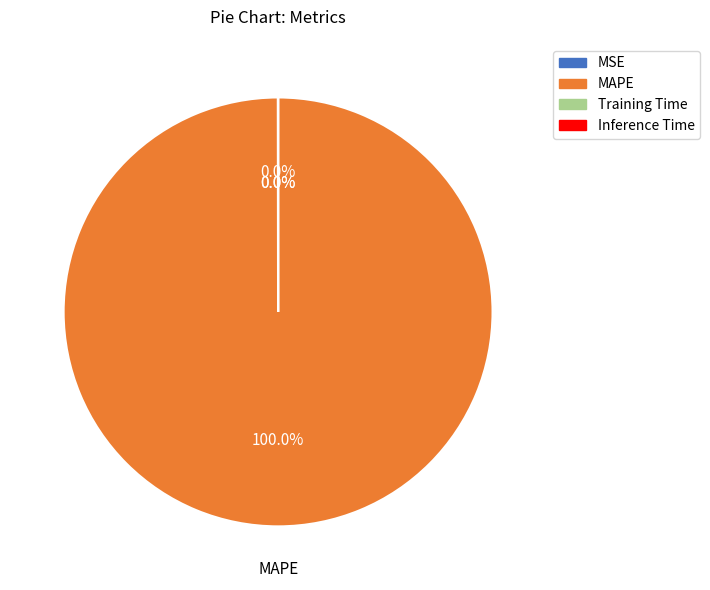

To the nearest percent, what is the difference between the largest and smallest slice percentages?

100%